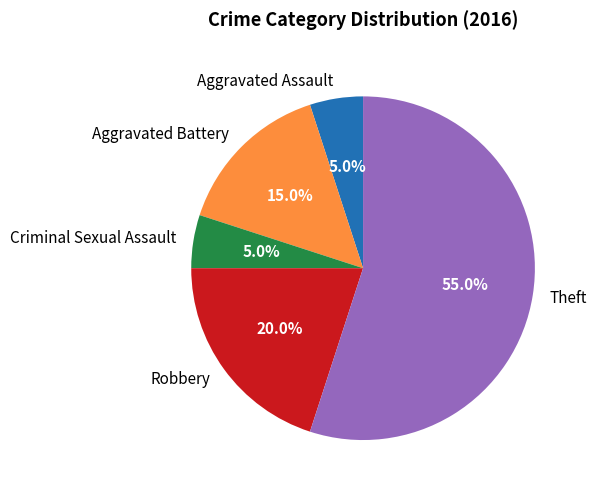

How many segments does this pie chart have?

5